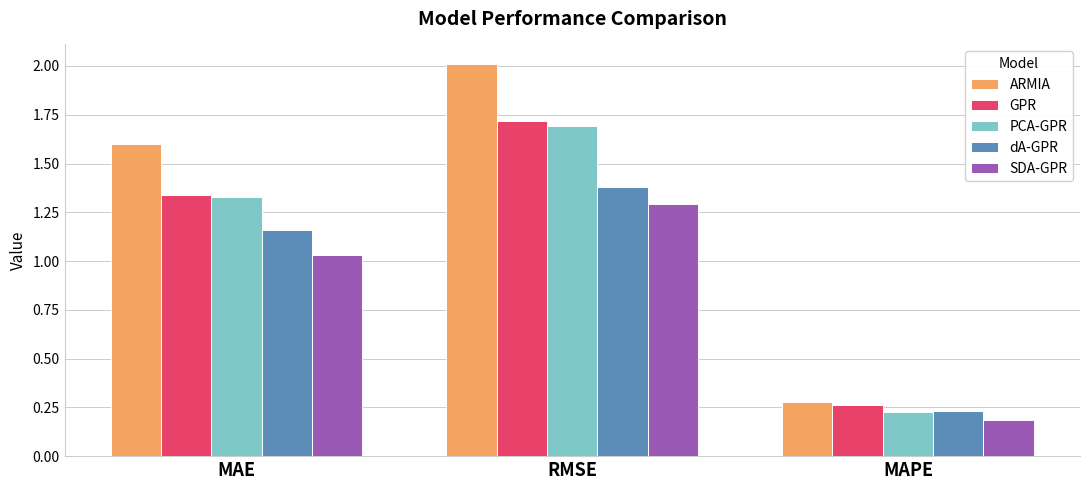

Rank the categories by ARMIA value from highest to lowest.

RMSE, MAE, MAPE